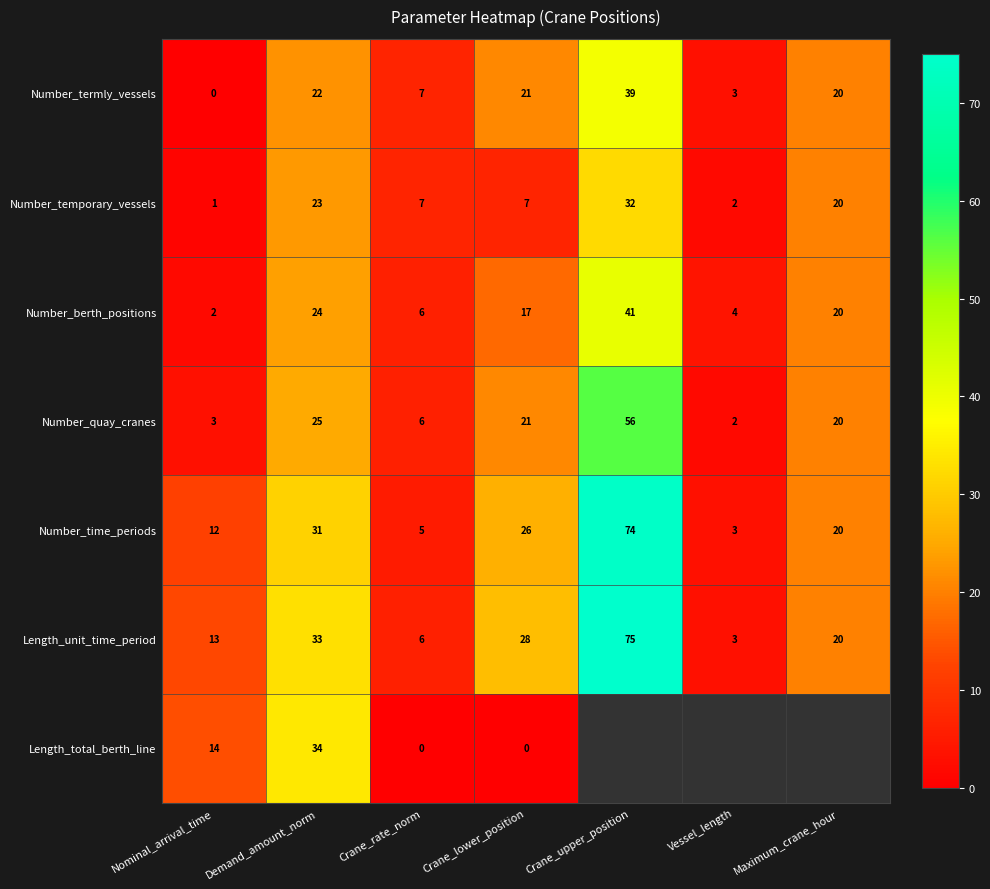

Is the value of Number_time_periods at Crane_upper_position greater than the value of Number_berth_positions at Maximum_crane_hour?

Yes